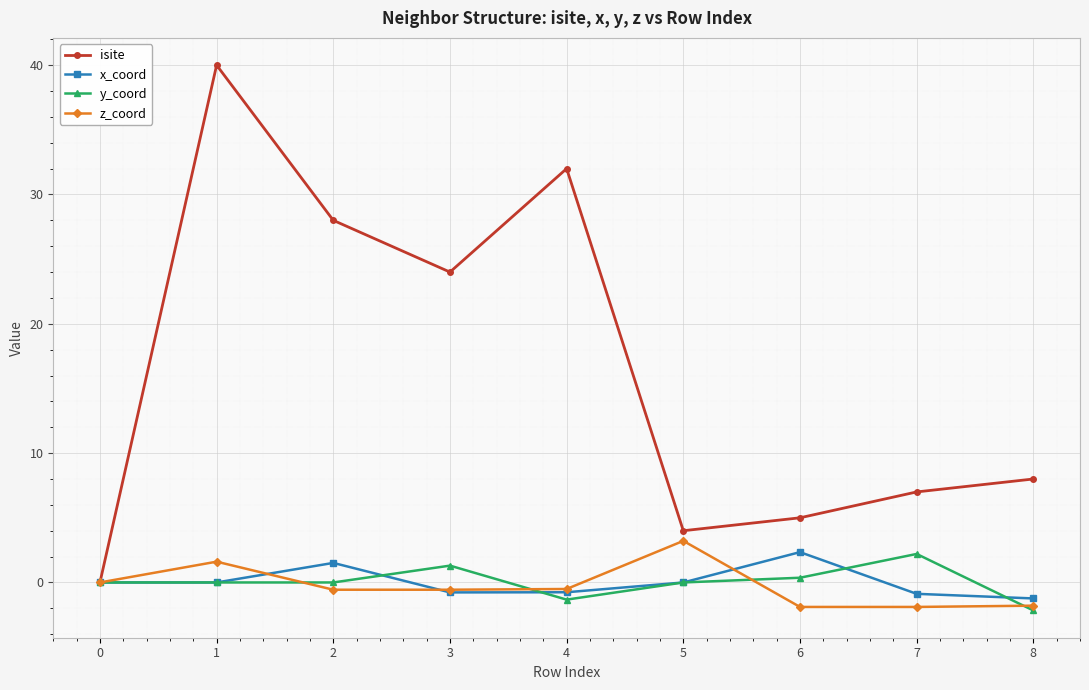

What is the difference between the maximum and second lowest values in the isite series?

36.0